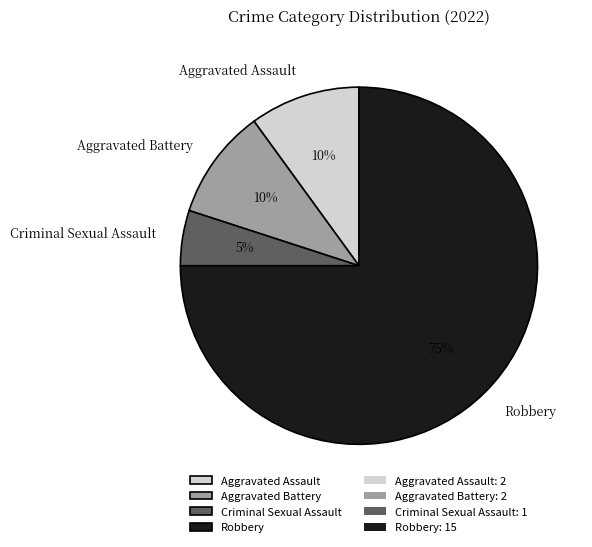

To the nearest percent, what is the combined percentage of Criminal Sexual Assault and Aggravated Battery?

15%